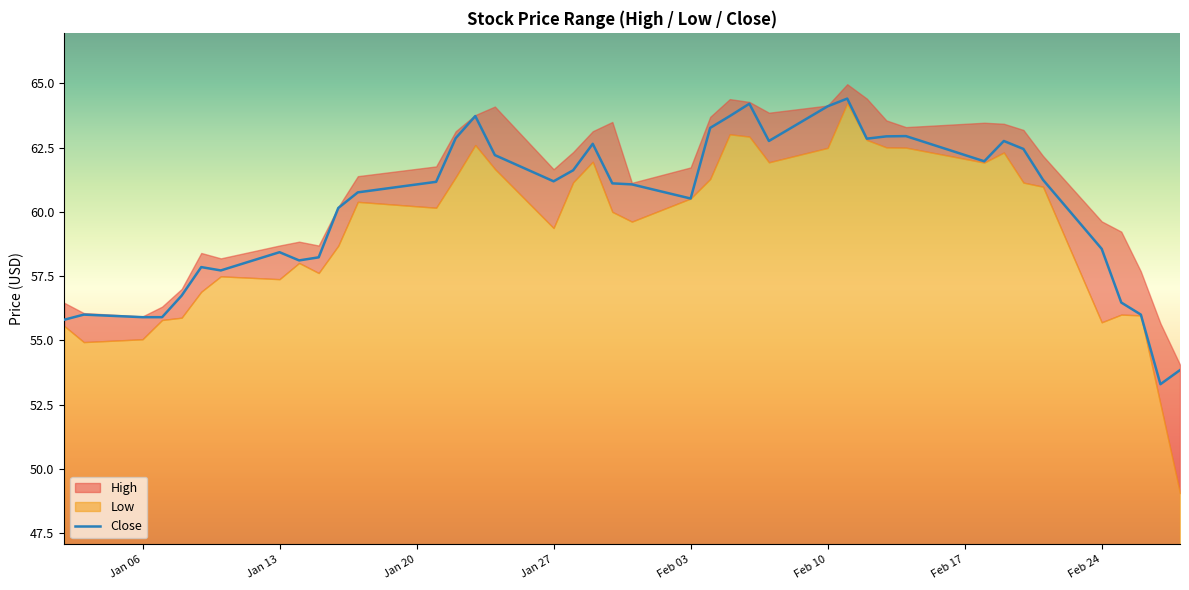

What is the average value?

60.2